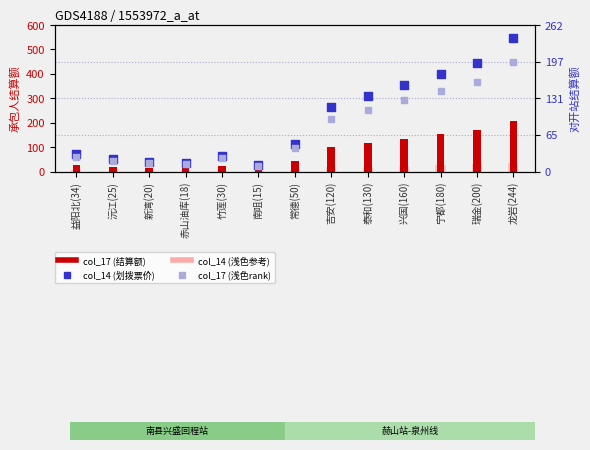

At which category is the sum across all series the highest?

龙岩(244)